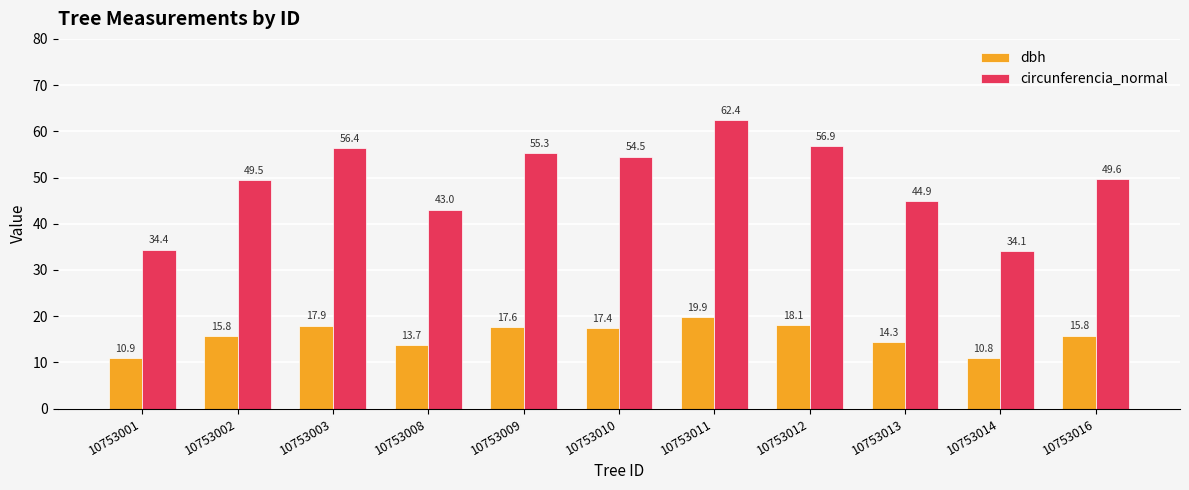

Which category has the lowest value across all series?

10753014